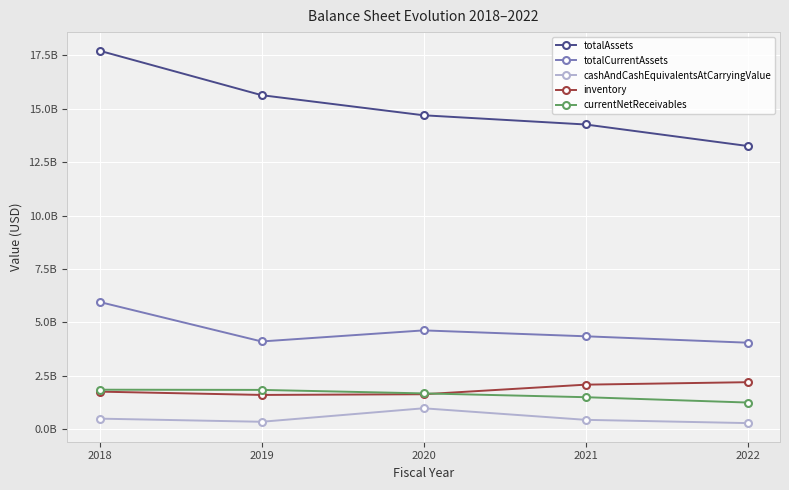

At which label is cashAndCashEquivalentsAtCarryingValue closest to 634000000?

2018